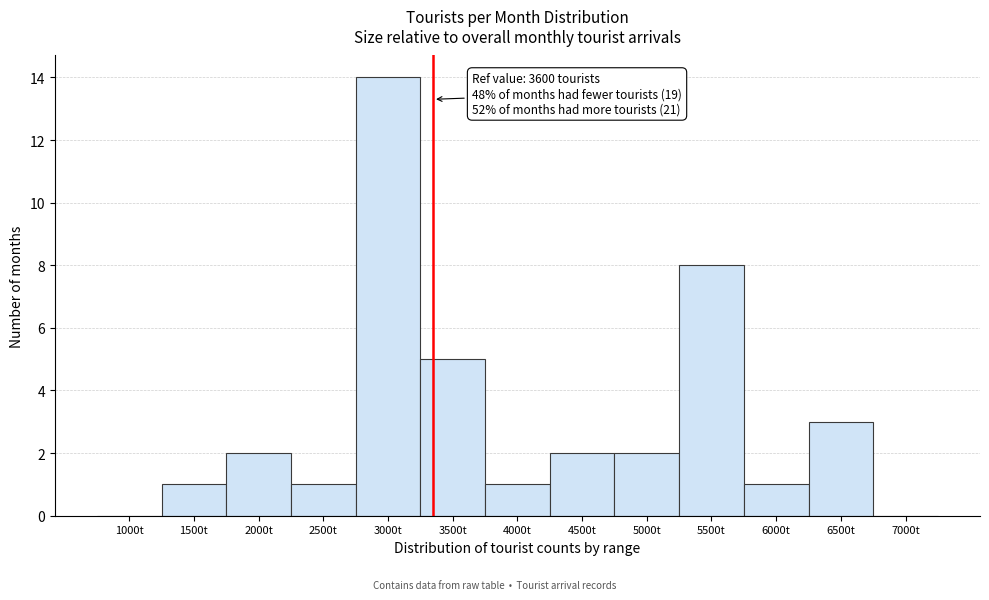

Reading right to left, transcribe all the data shown in this chart.

7000t=0	6500t=3	6000t=1	5500t=8	5000t=2	4500t=2	4000t=1	3500t=5	3000t=14	2500t=1	2000t=2	1500t=1	1000t=0